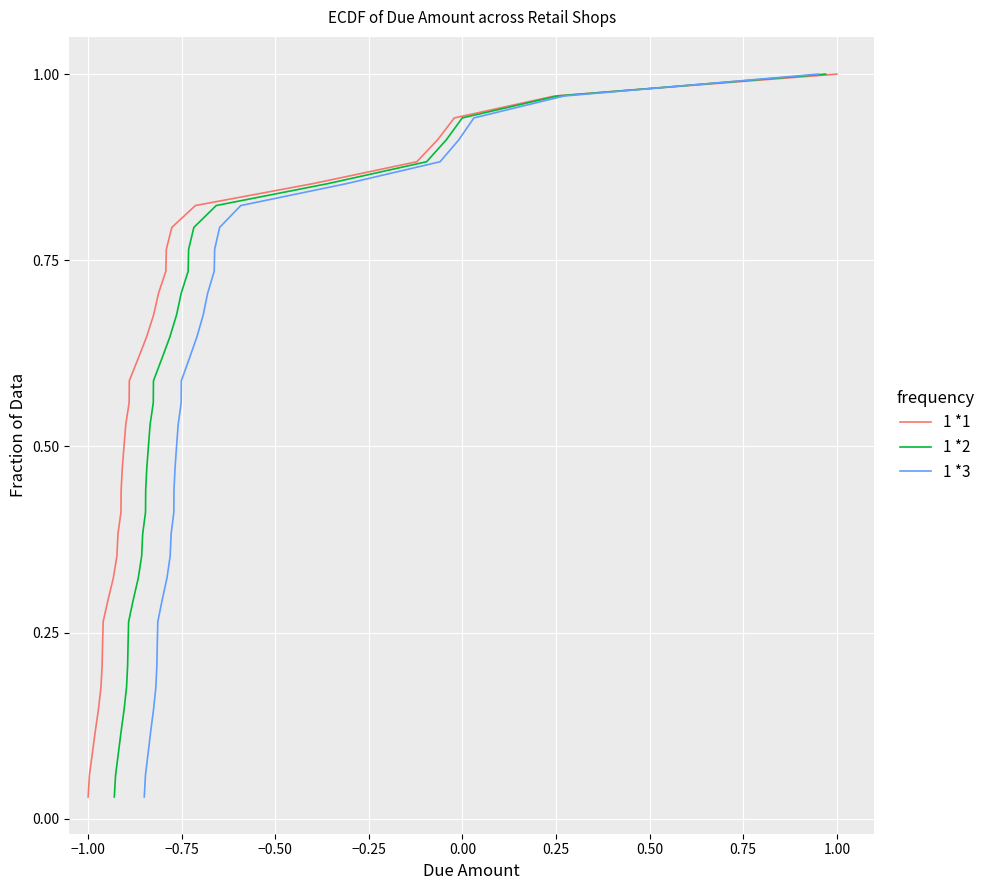

How many lines are shown in the chart?

3